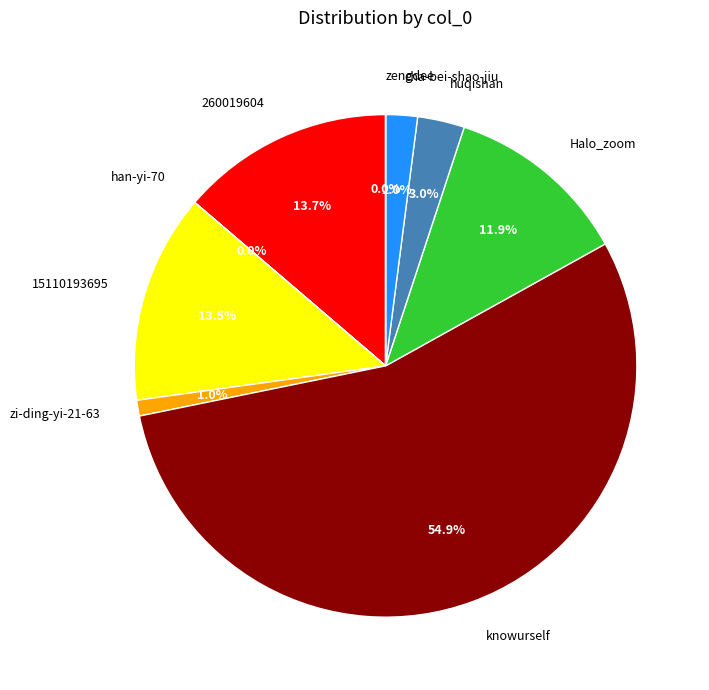

Which slice represents more than half of the pie?

knowurself